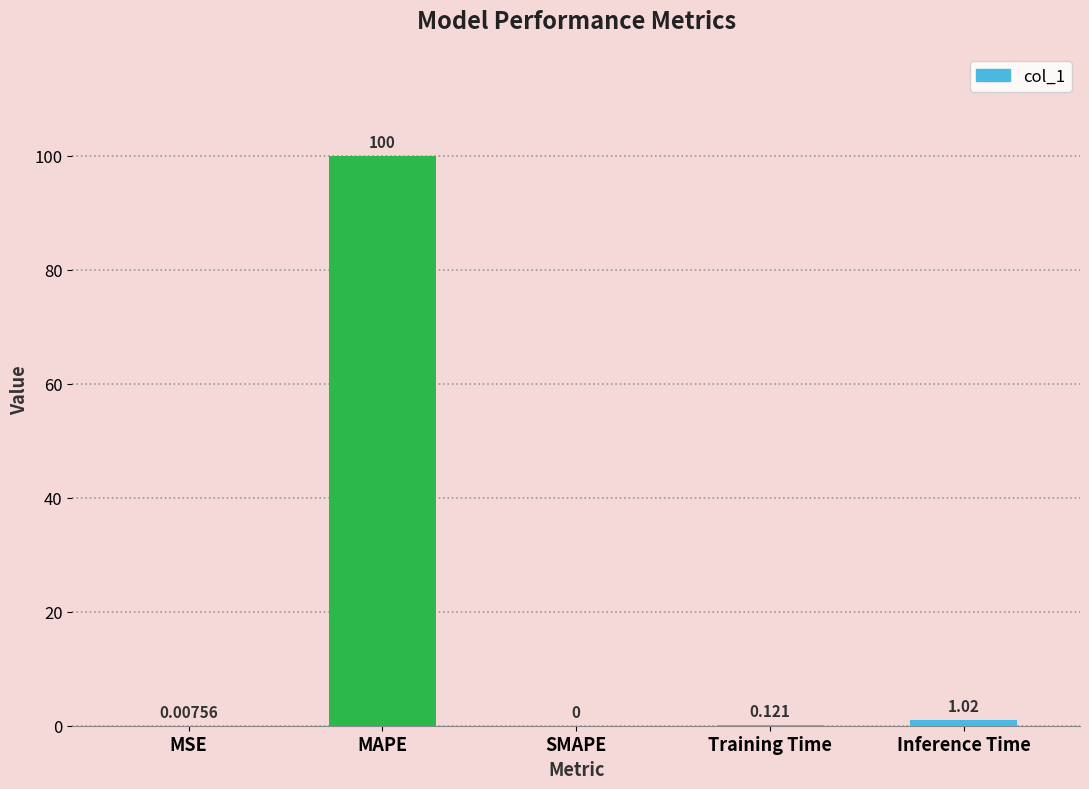

At which category does the chart reach its peak across all series?

MAPE